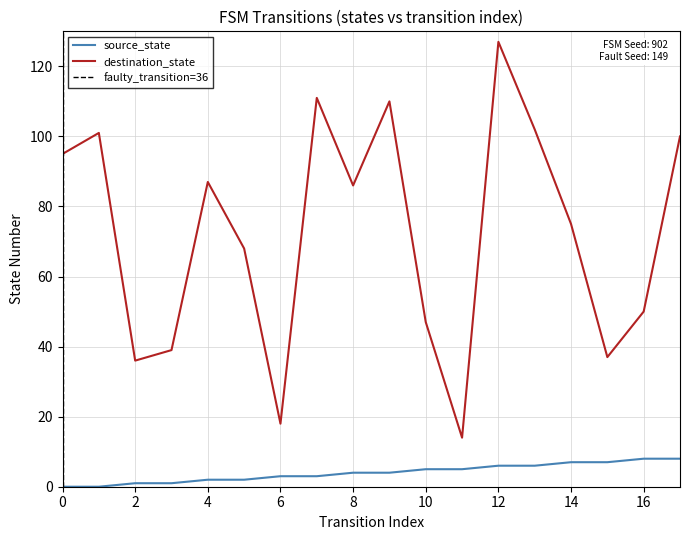

Which series has the widest spread of values?

destination_state